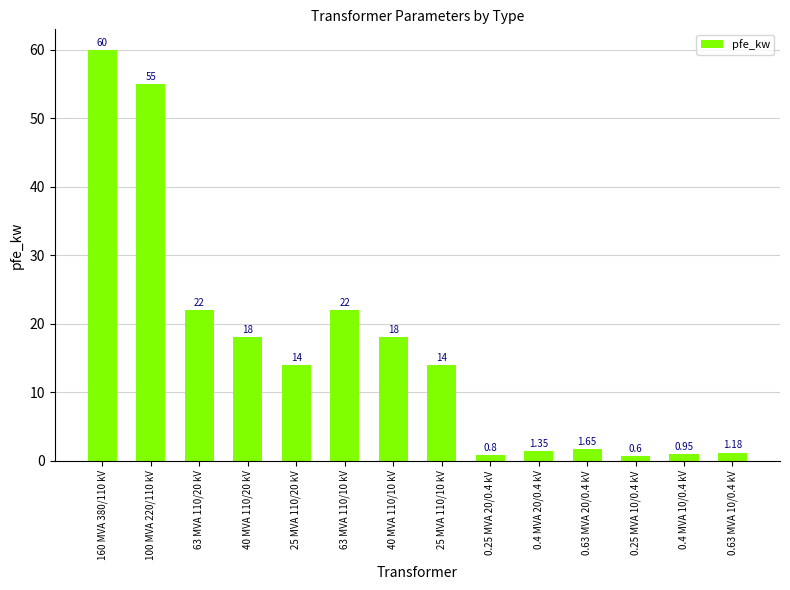

Read the value at 63 MVA 110/20 kV.

22.0